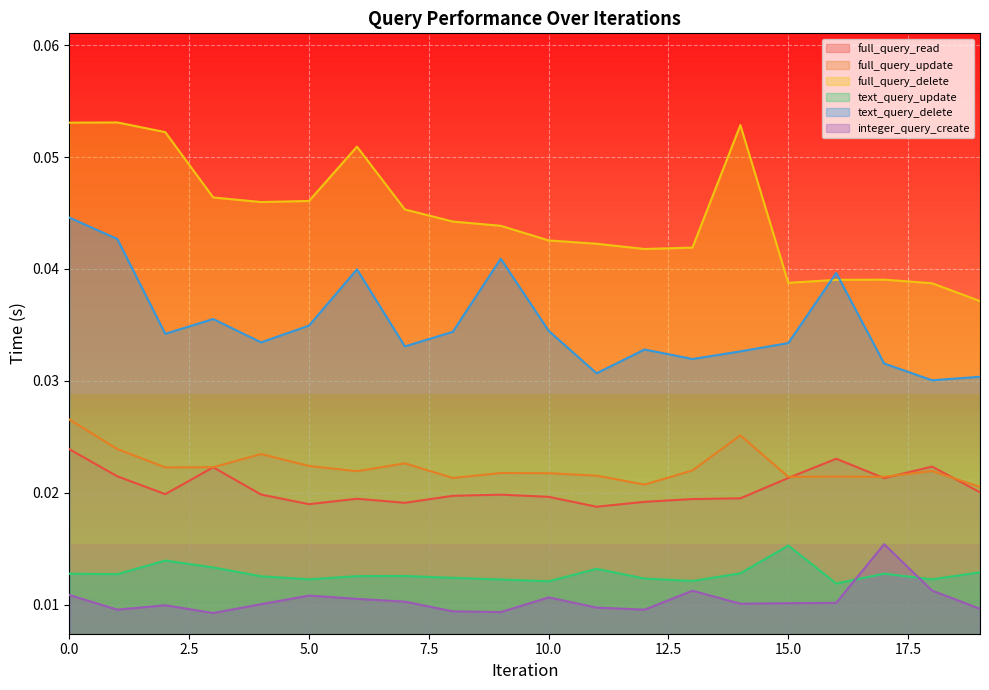

What is the sum of all full_query_delete values?

0.9